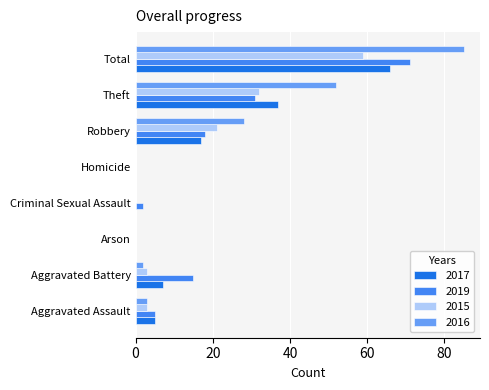

What is the total value across all series at Aggravated Assault?

16